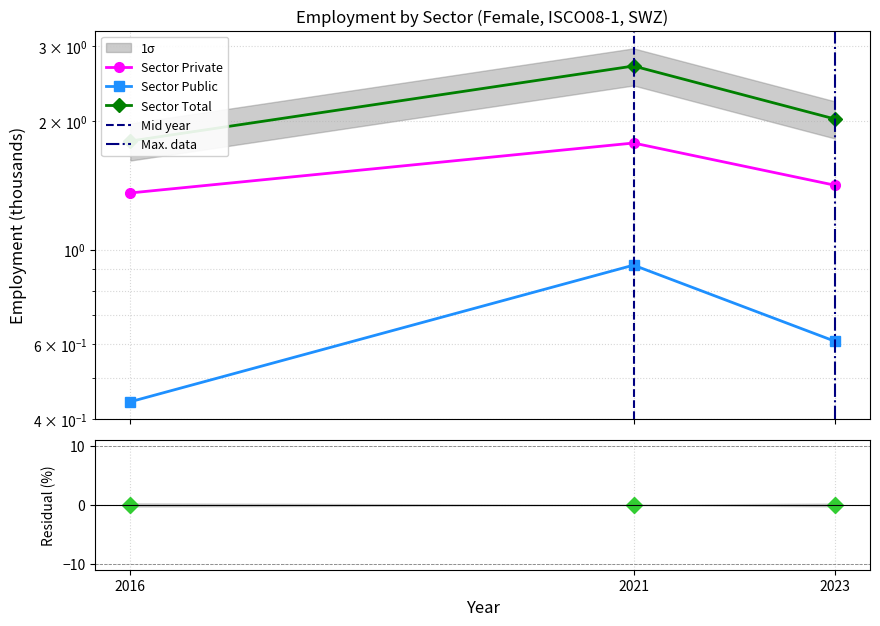

List the labels in order of ins_sector_total value, smallest first.

2016, 2023, 2021